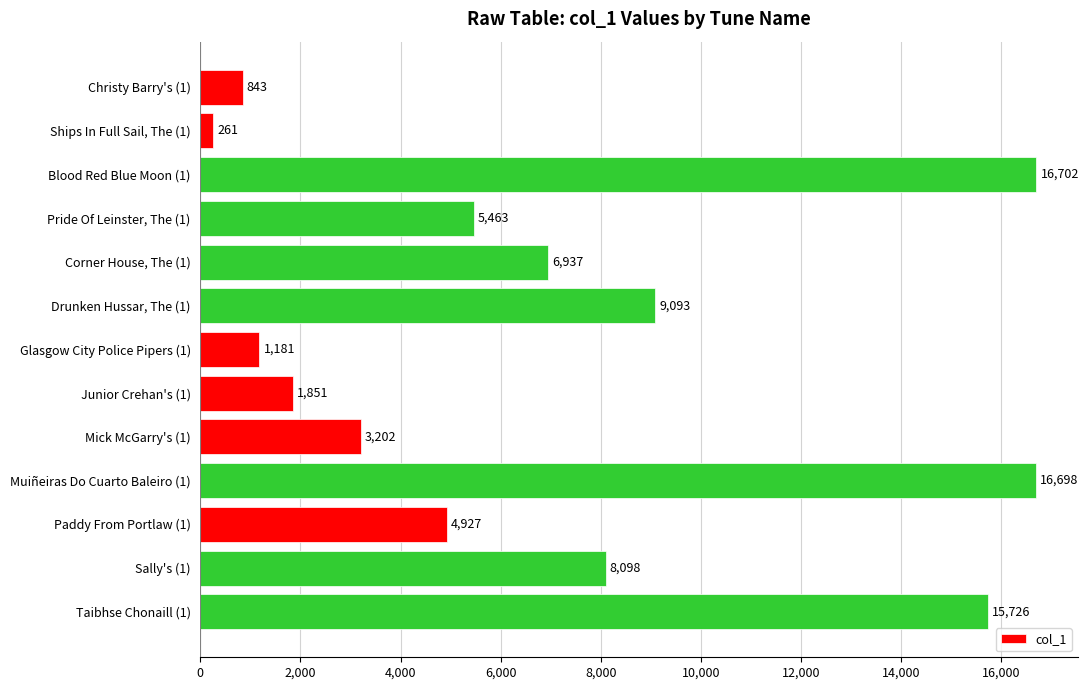

What is the label of the 2nd bar from the top?

Ships In Full Sail, The (1)